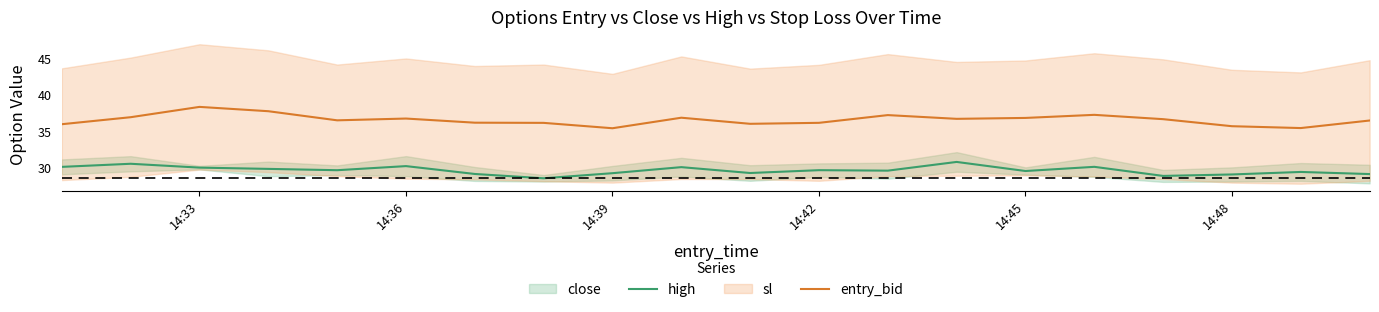

What is the greatest value displayed?

38.3